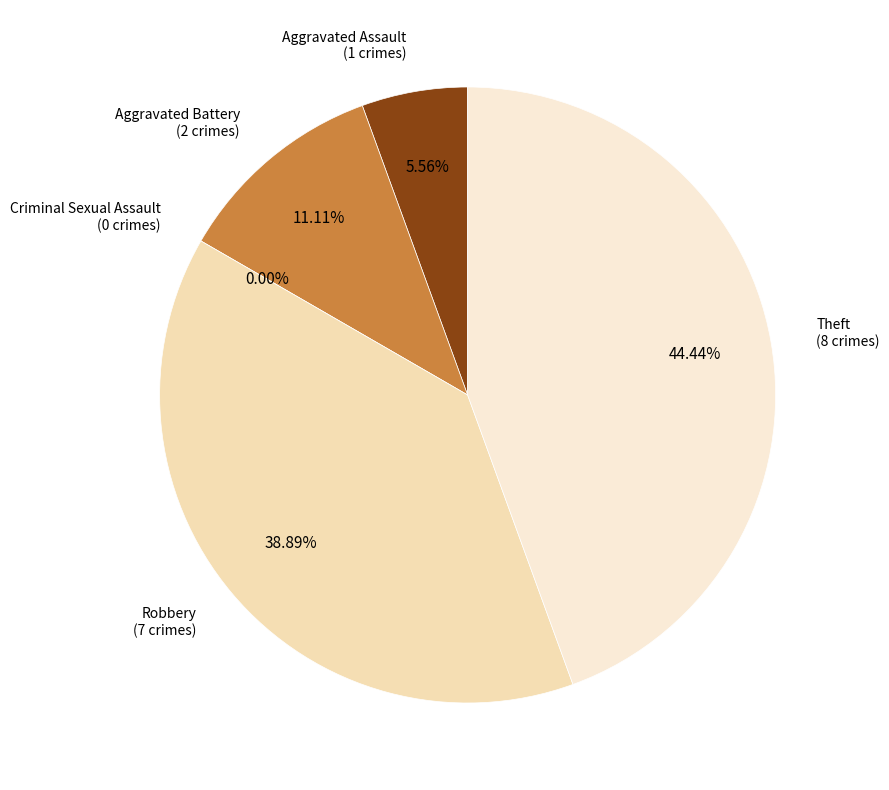

How many segments does this pie chart have?

5